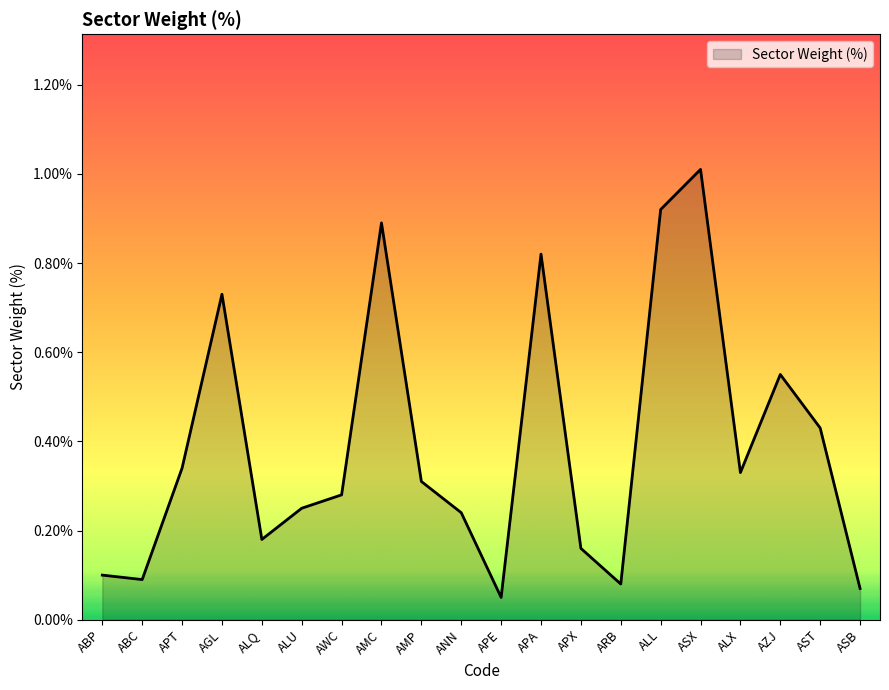

Does the chart have visible grid lines?

No